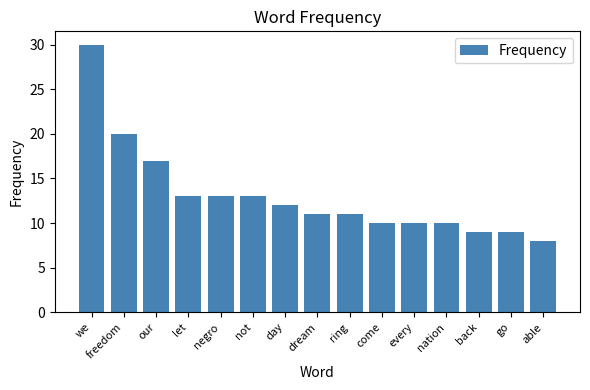

What is the label of the 12th bar from the right?

let